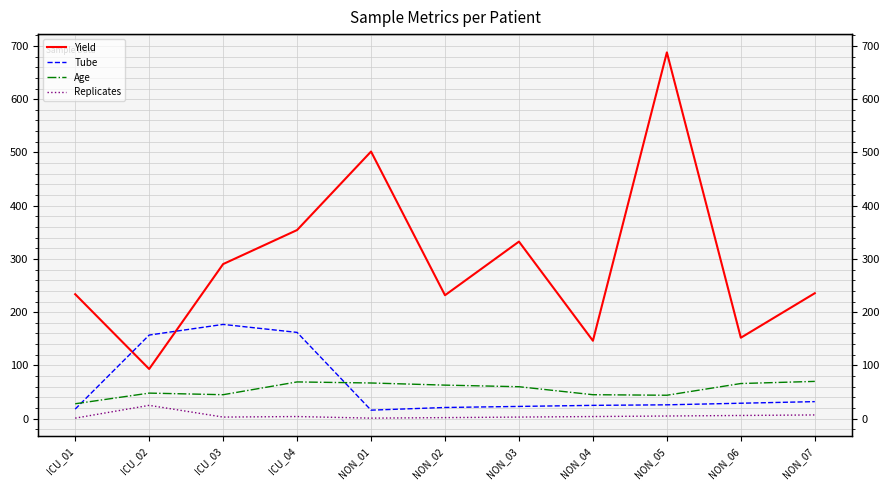

What is the difference between the highest and lowest values at ICU_04?

350.2